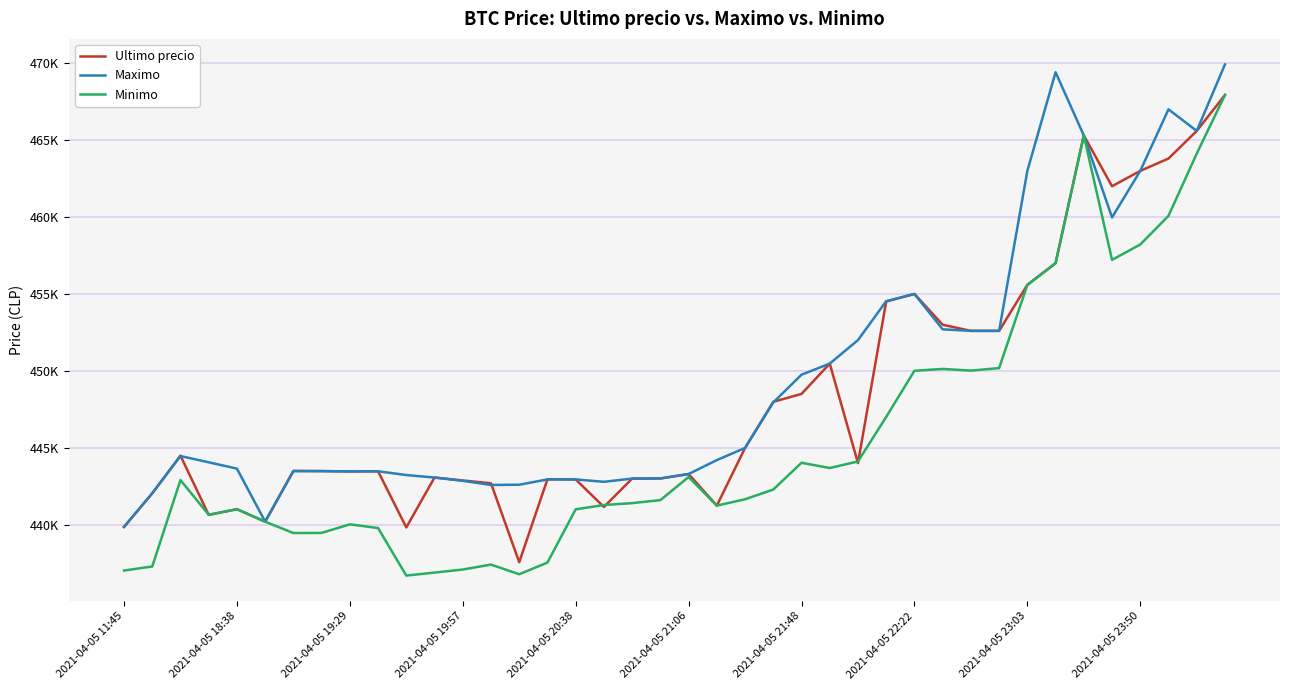

Does the chart display data point markers on the line(s)?

No